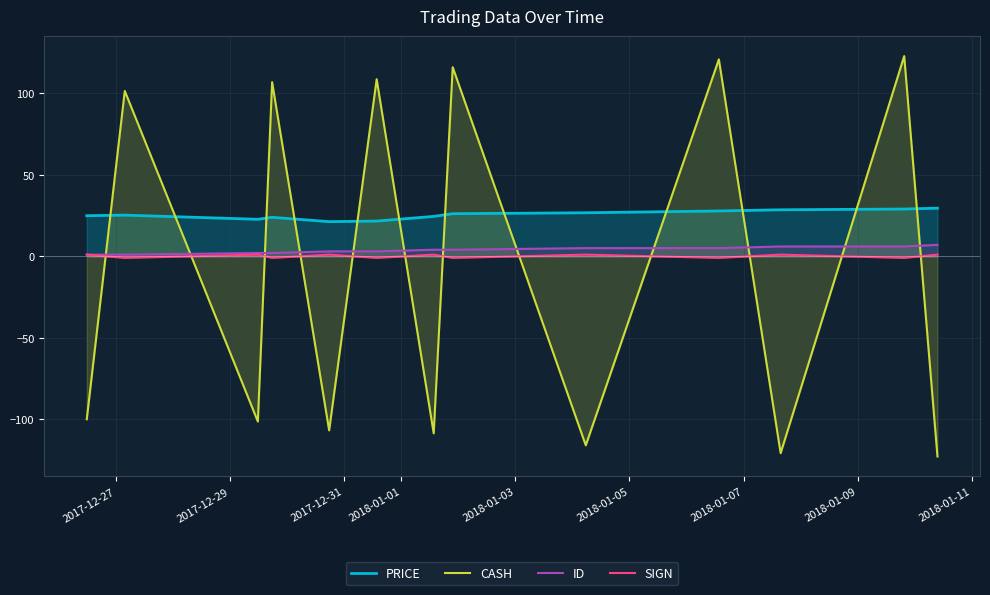

How many lines are shown in the chart?

4